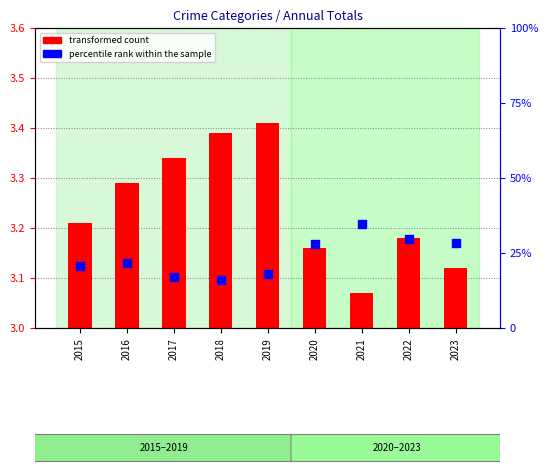

At how many categories does at least one series exceed 4?

9